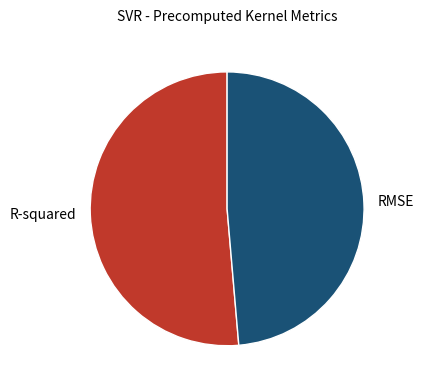

True or false: RMSE accounts for 63% of the total.

False